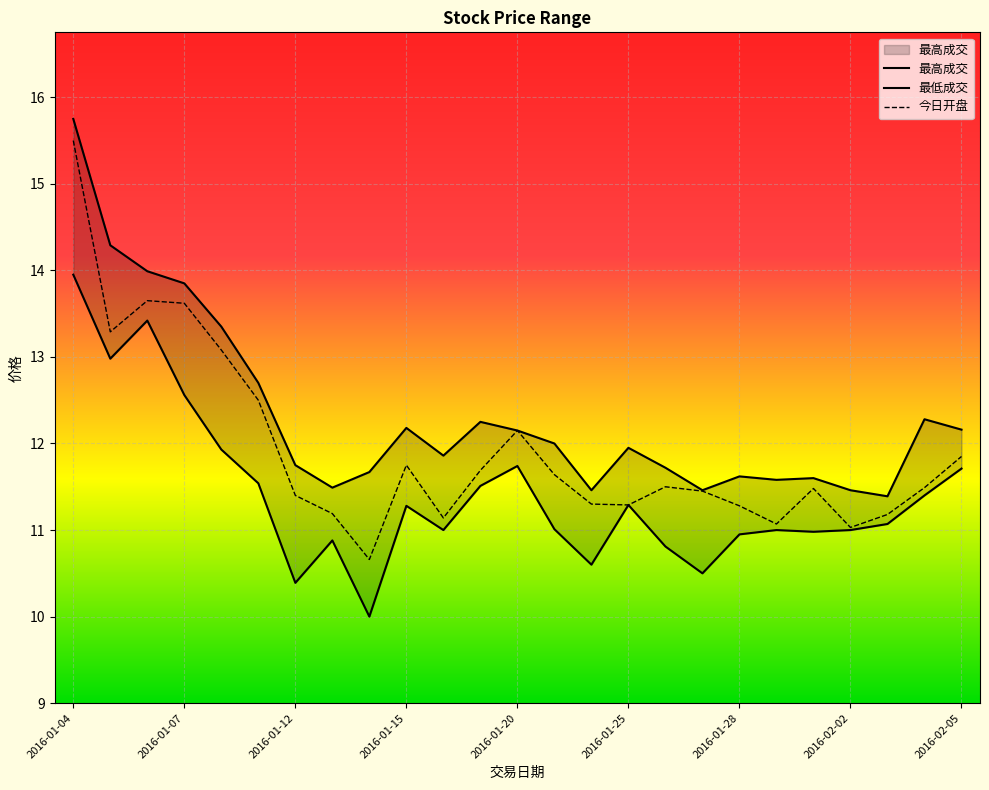

True or false: 最低成交 and 今日开盘 cross at least once.

False